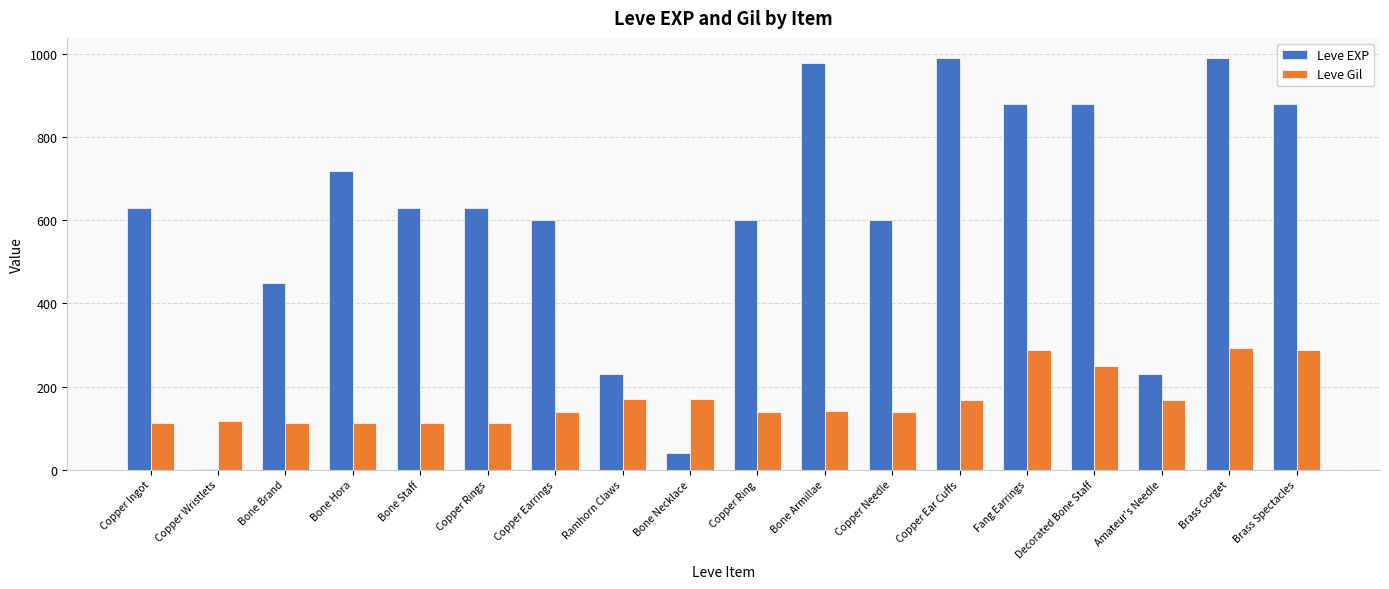

Which series has the largest range (max minus min)?

Leve EXP